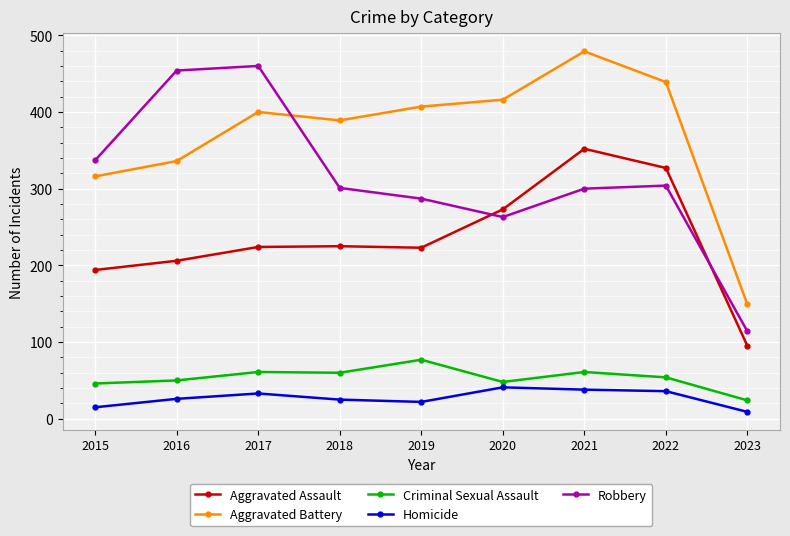

At which category is the sum across all series the highest?

2021